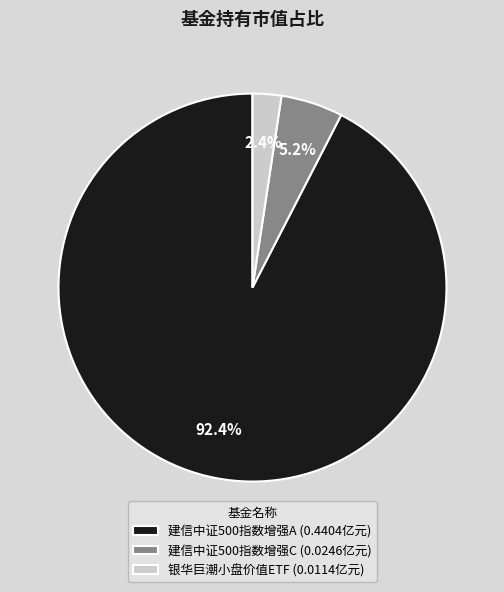

How many slices are in this pie chart?

3